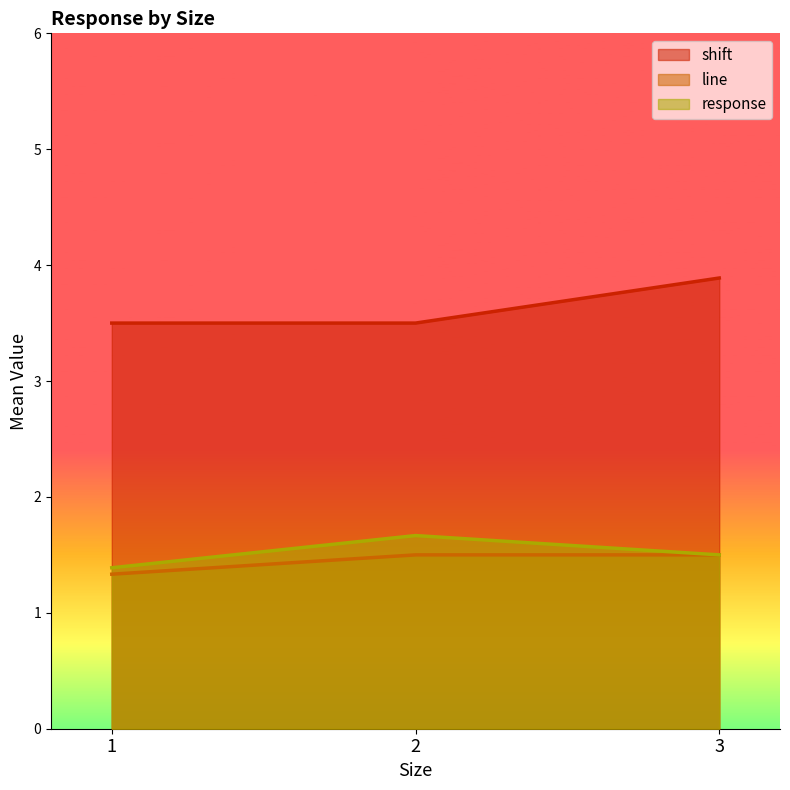

The value of shift at 2 is 3.5. True or false?

True